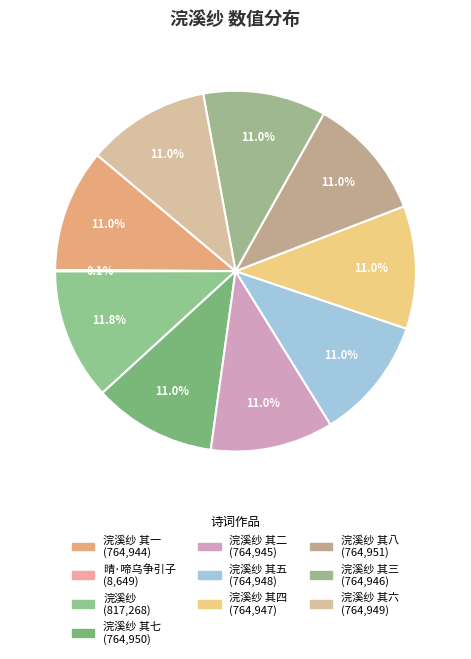

How many segments does this pie chart have?

10